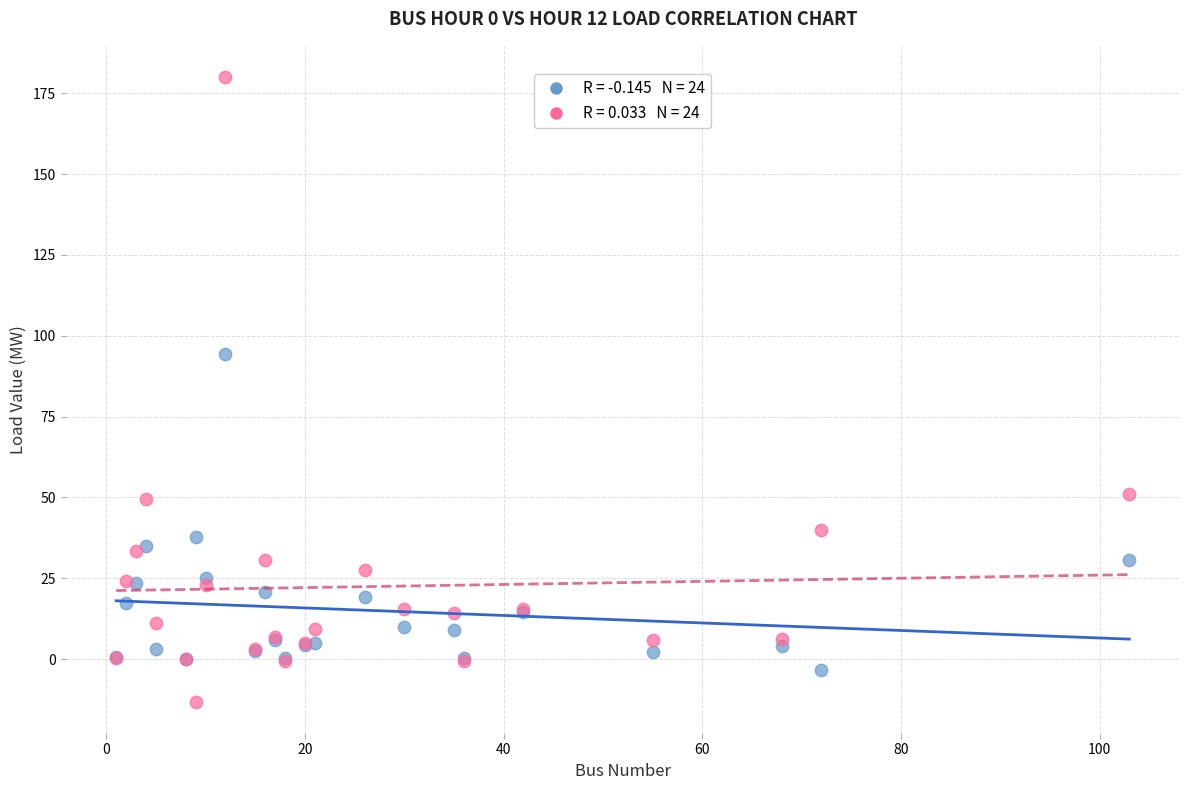

Across all series, what Y value is closest to 83?

94.5